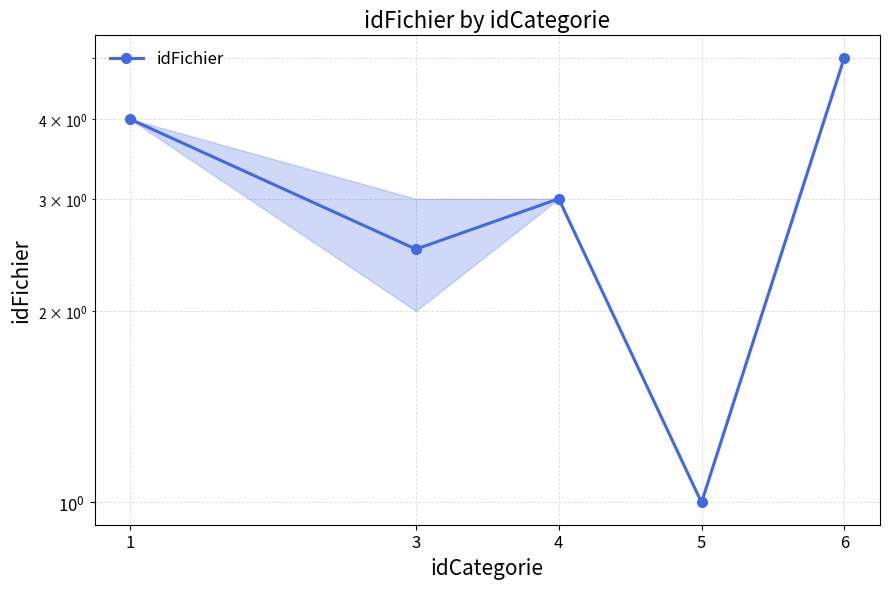

How many lines are shown in the chart?

1